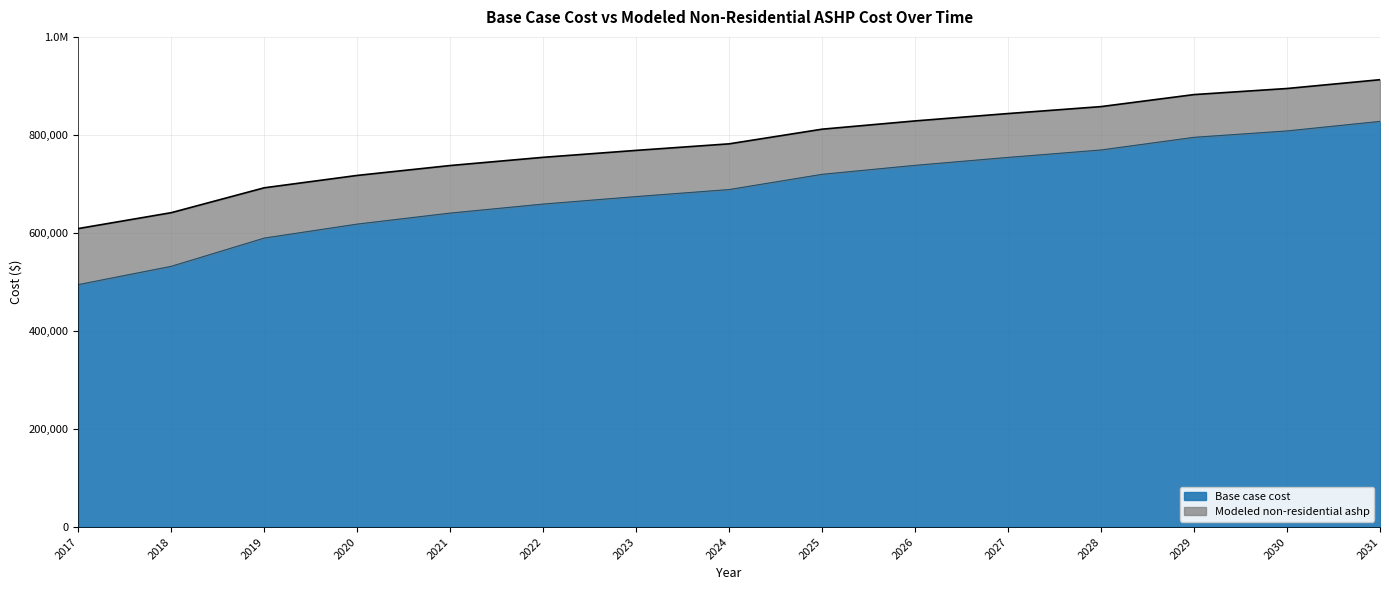

How many values in the Modeled non-residential ashp series are below 781809?

7